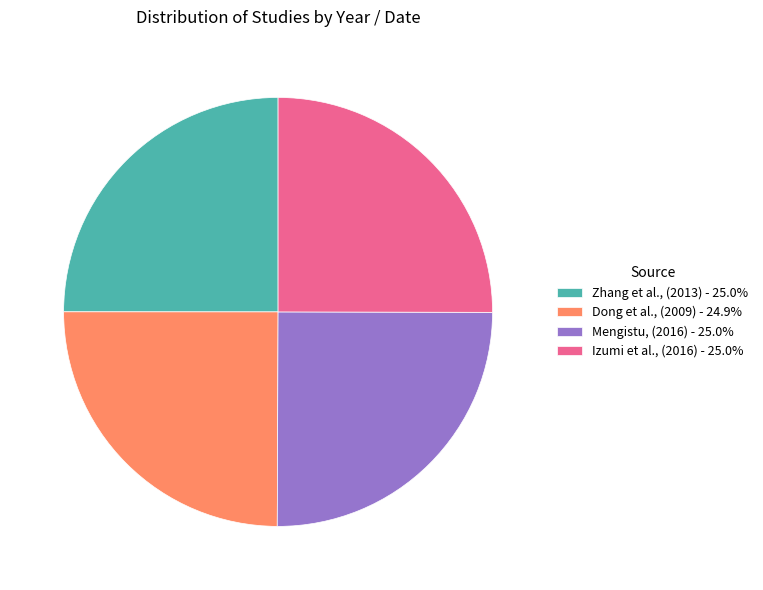

What is the ratio of the value at Zhang et al., (2013) - 25.0% to the value at Dong et al., (2009) - 24.9%?

1.0